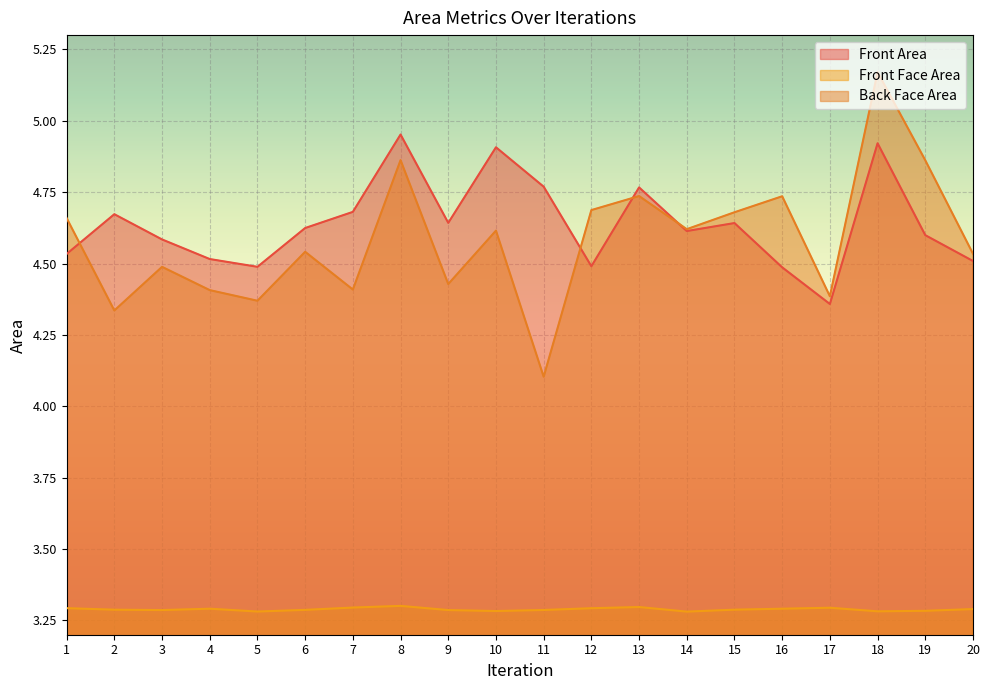

At which category is the sum across all series the highest?

18